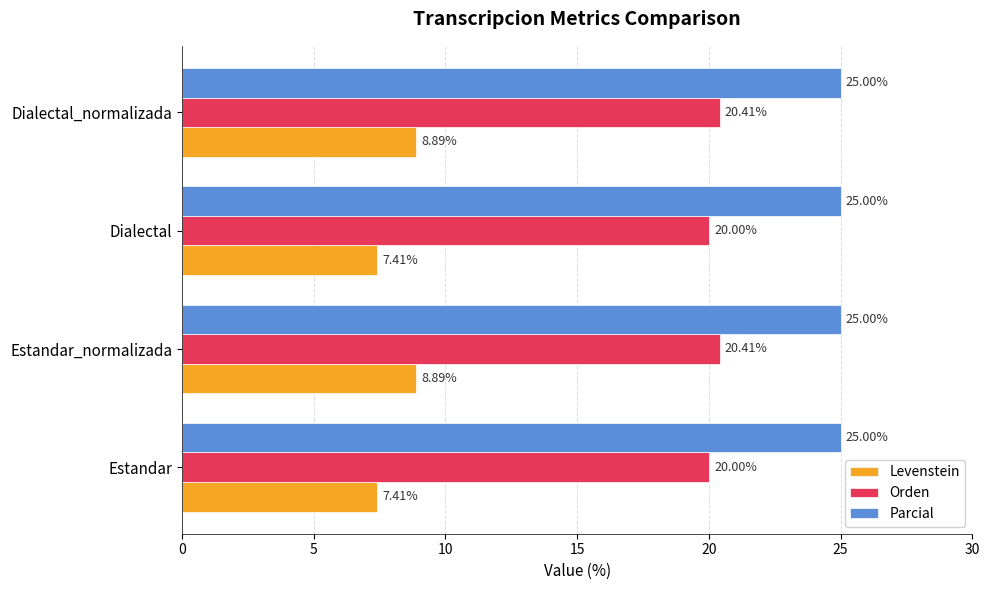

List the series in order of their peak value, highest first.

Parcial, Orden, Levenstein